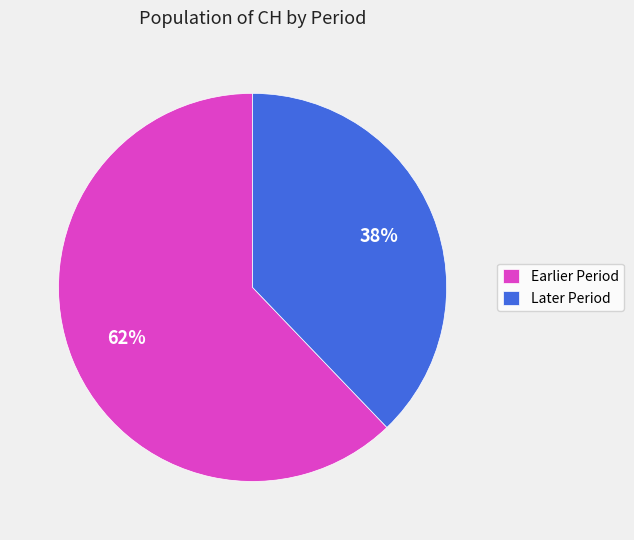

What percentage is the Later Period slice, to the nearest percent?

38%